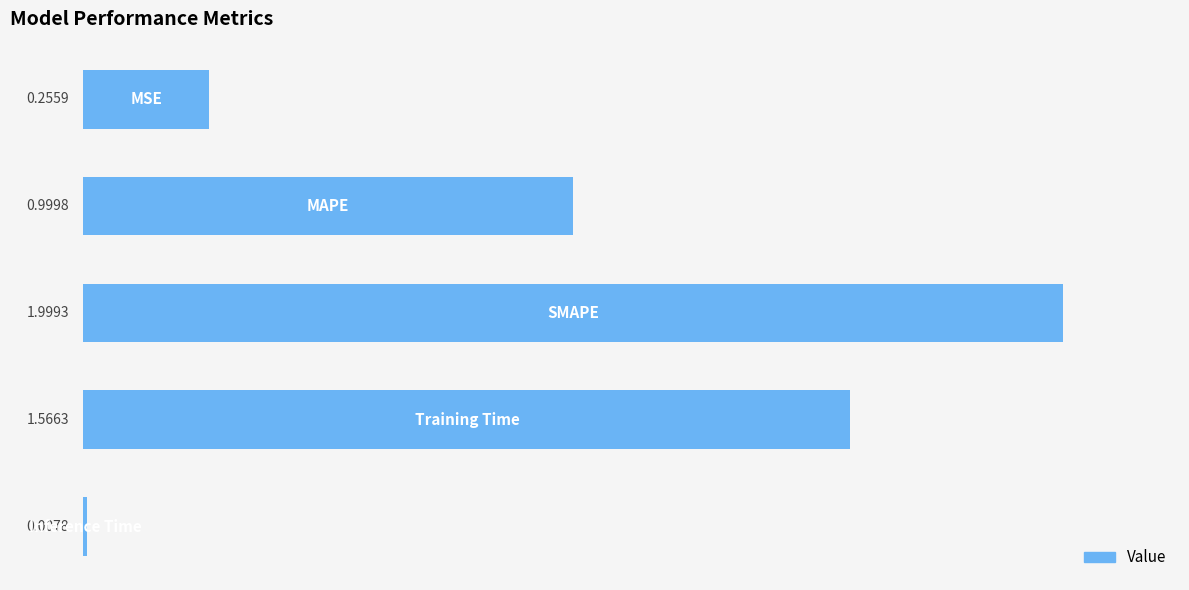

What is the difference between the maximum and minimum values?

2.0